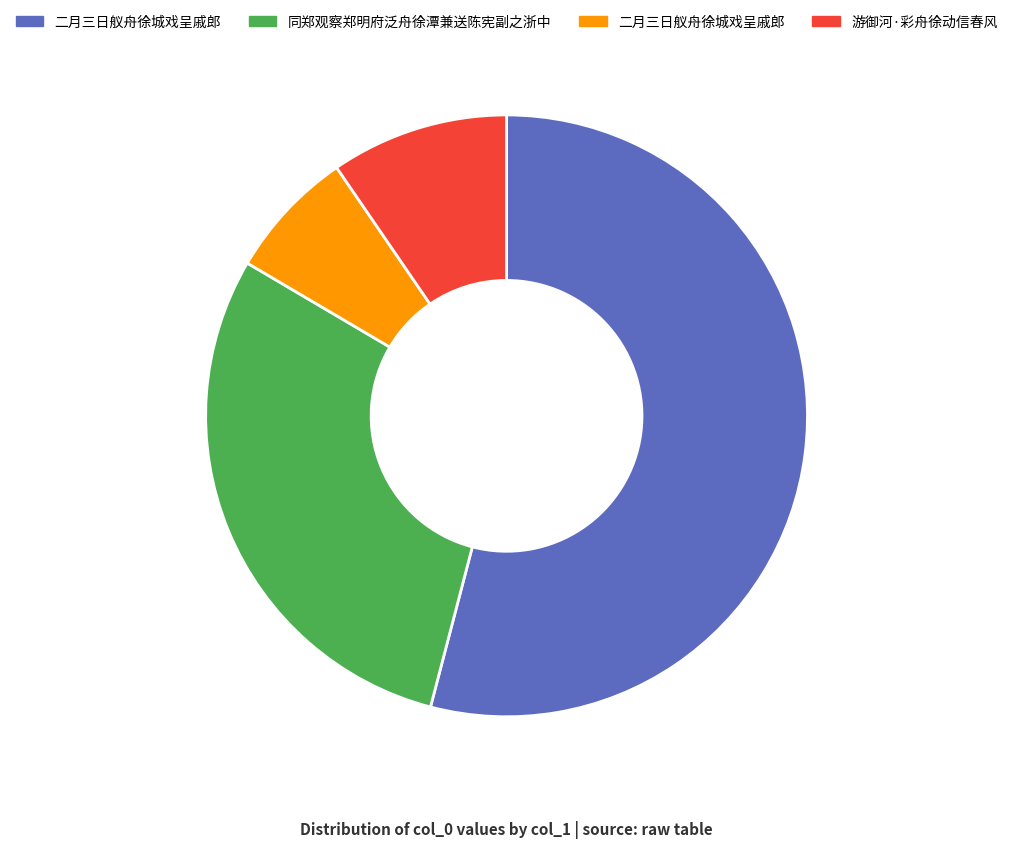

Is there a majority slice in this chart?

Yes